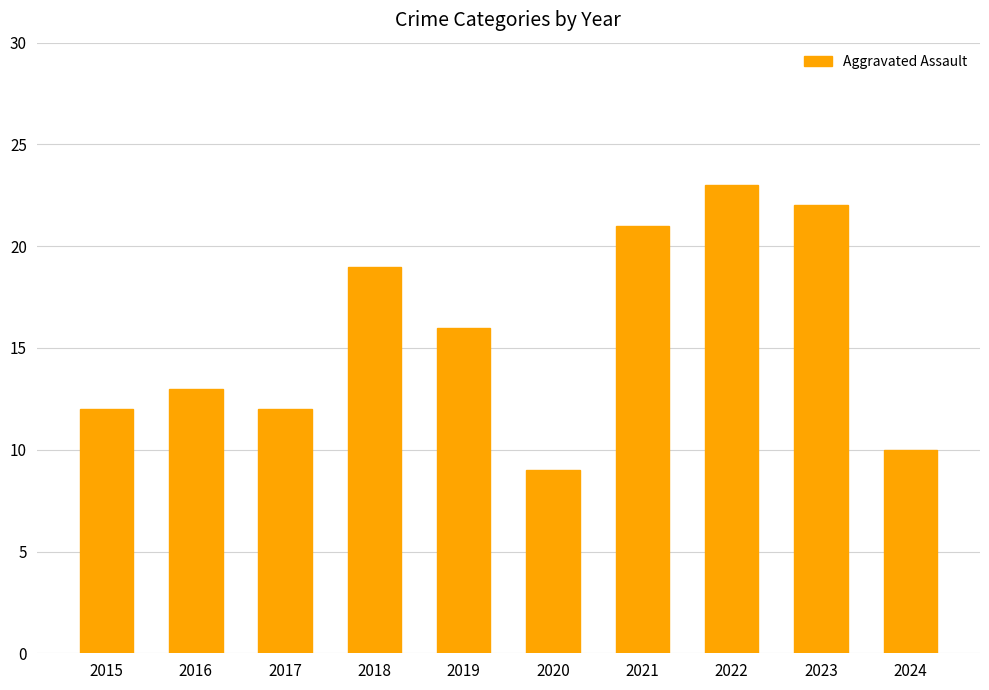

What is the sum of all values?

157